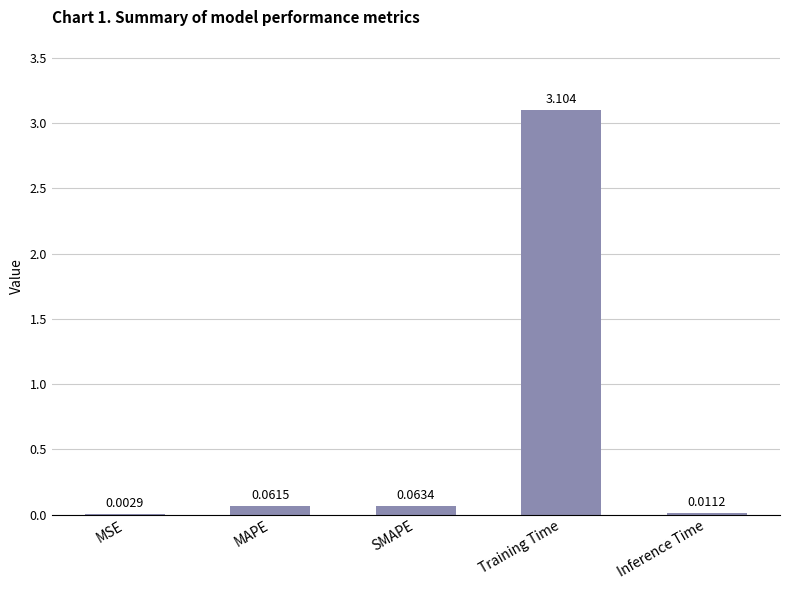

What is the change in value from SMAPE to Inference Time?

-0.1